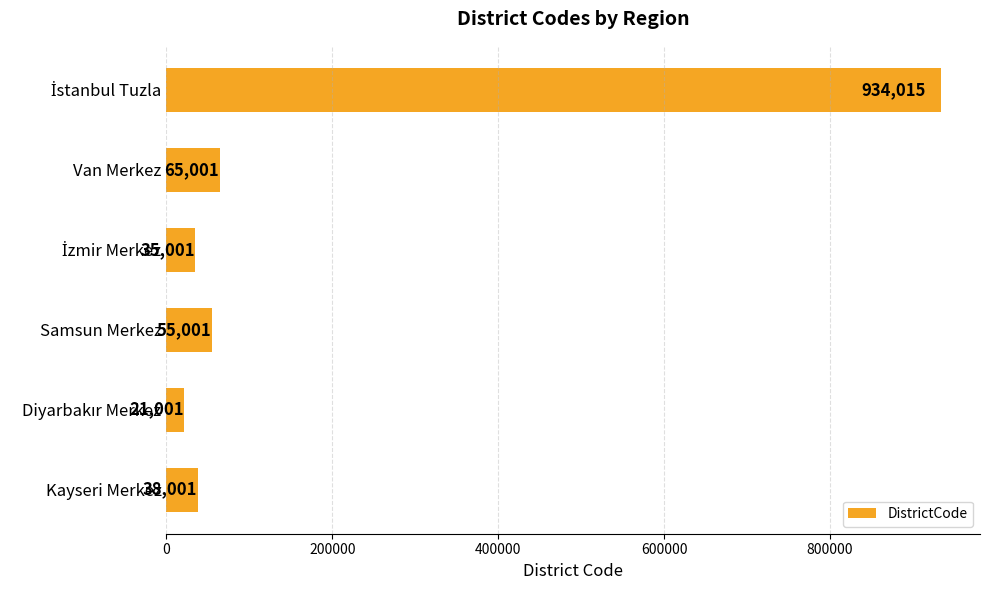

Reading bottom to top, transcribe all the data shown in this chart.

38001	21001	55001	35001	65001	934015